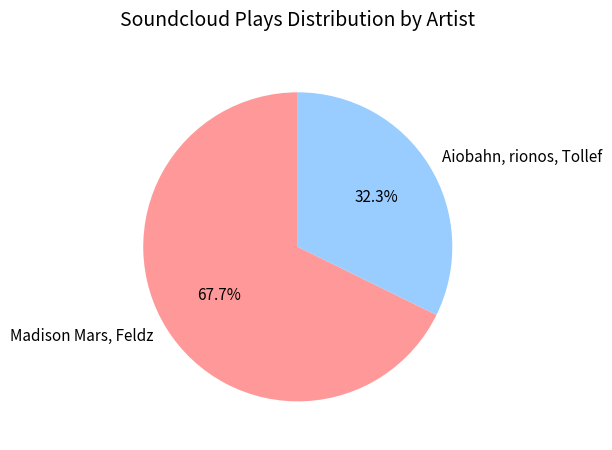

To the nearest percent, what is the difference between the Aiobahn, rionos, Tollef and Madison Mars, Feldz slice percentages?

35%